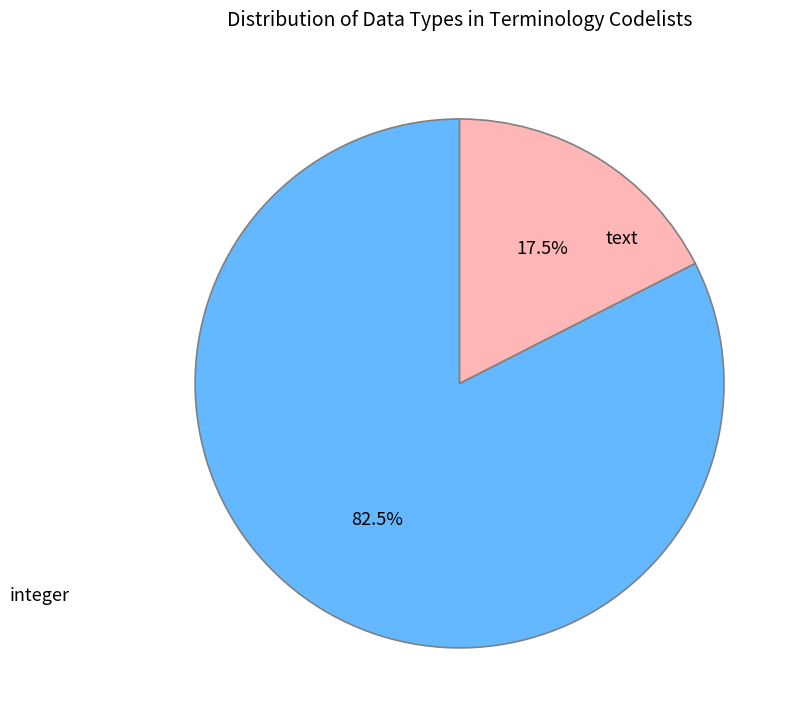

What percentage do integer and text together represent?

100.0%